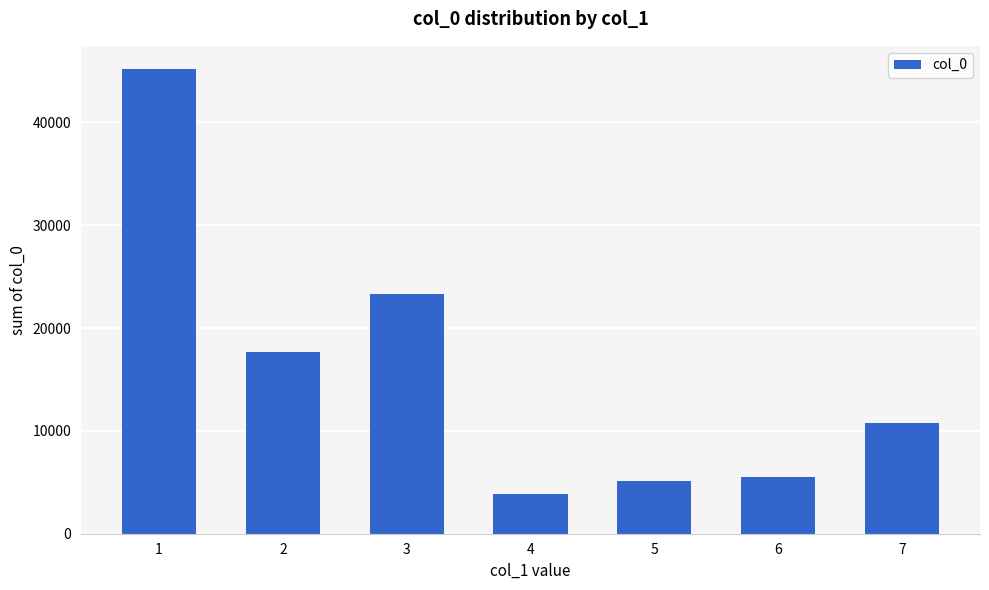

How many categories are shown in the chart?

7